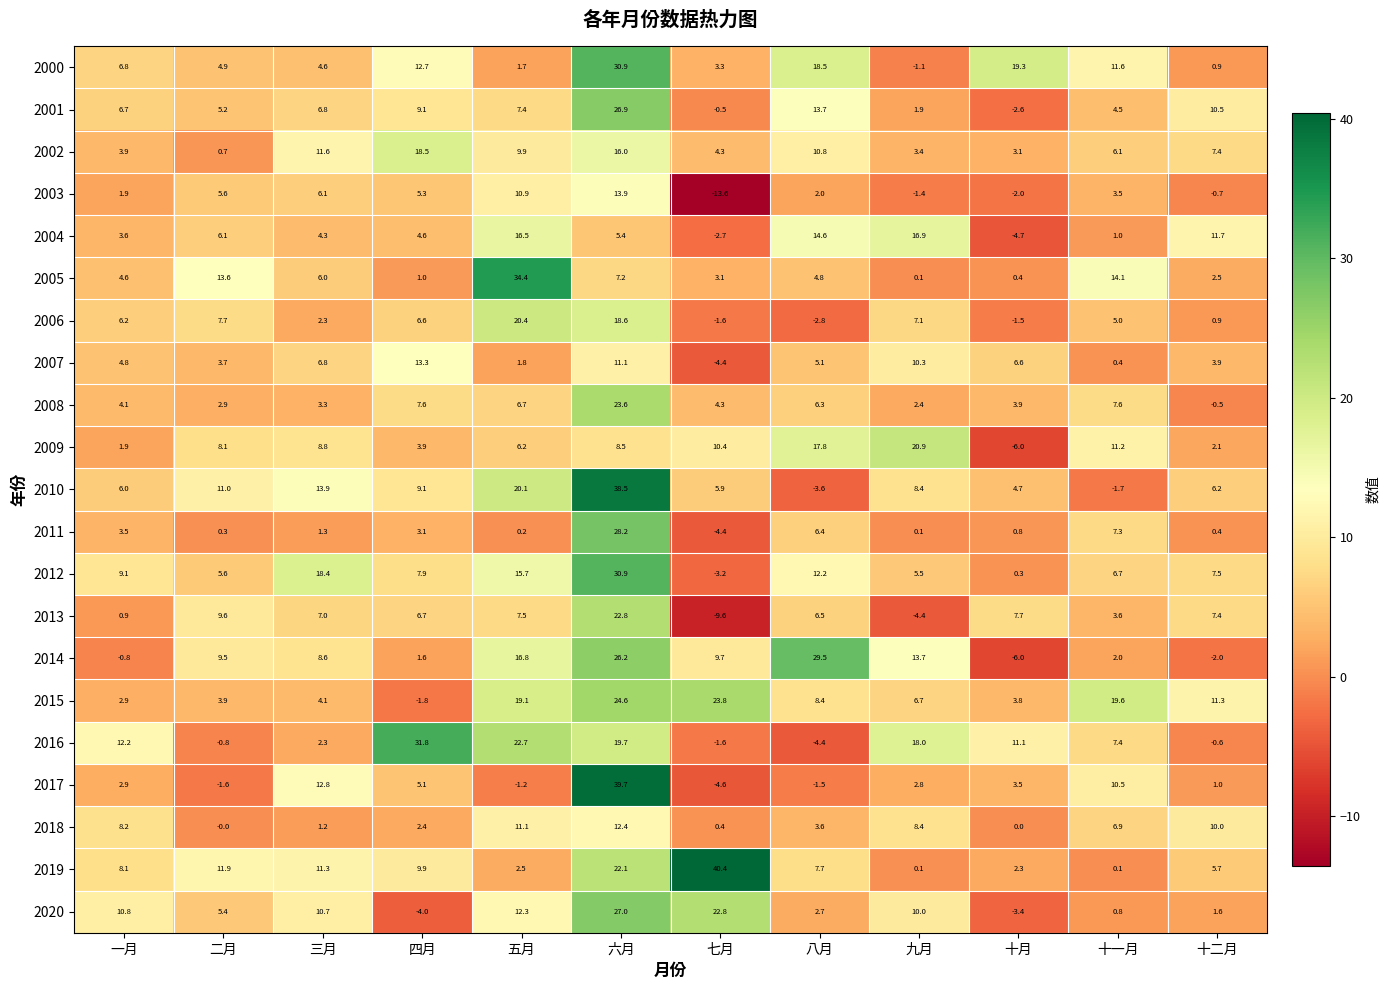

What is the sum of all 2007 values?

63.4